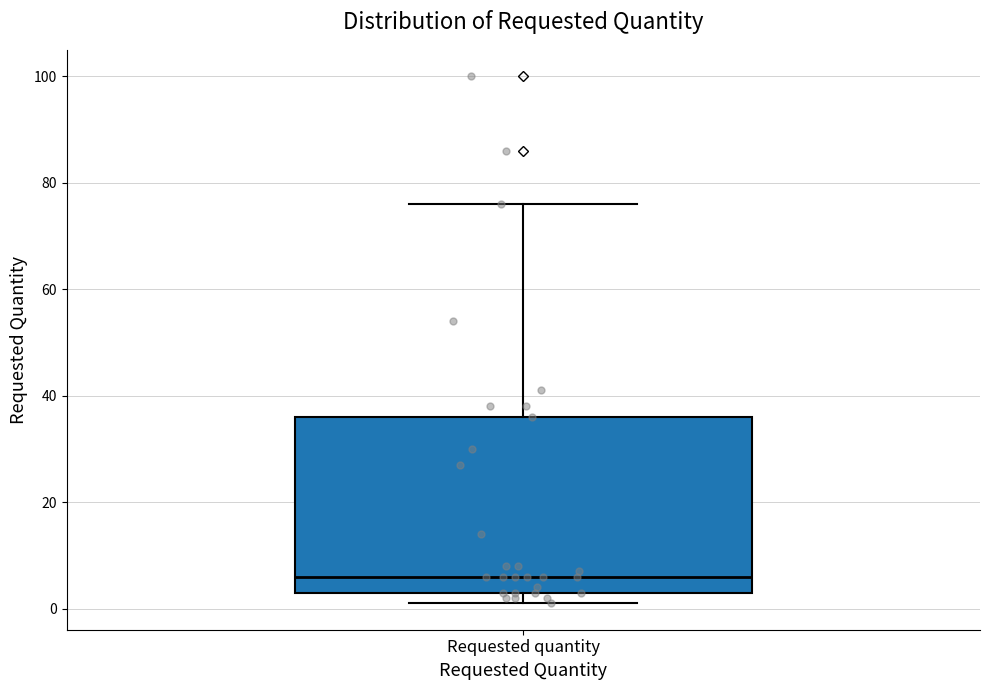

Transcribe this box plot: give where the median line is, the range the box spans, and where the two whiskers end, as read against the y-axis. The values are not printed on the chart, so give them approximately, as read against the axis.

median 6, box 4 to 36, whiskers 2 to 76